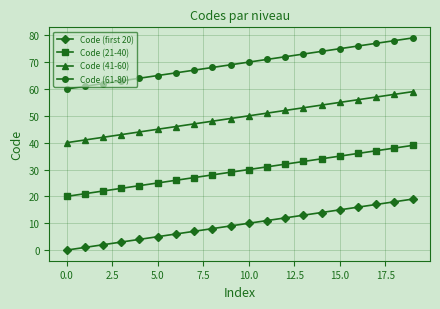

List the series in order of their overall mean, highest first.

Code (61-80), Code (41-60), Code (21-40), Code (first 20)